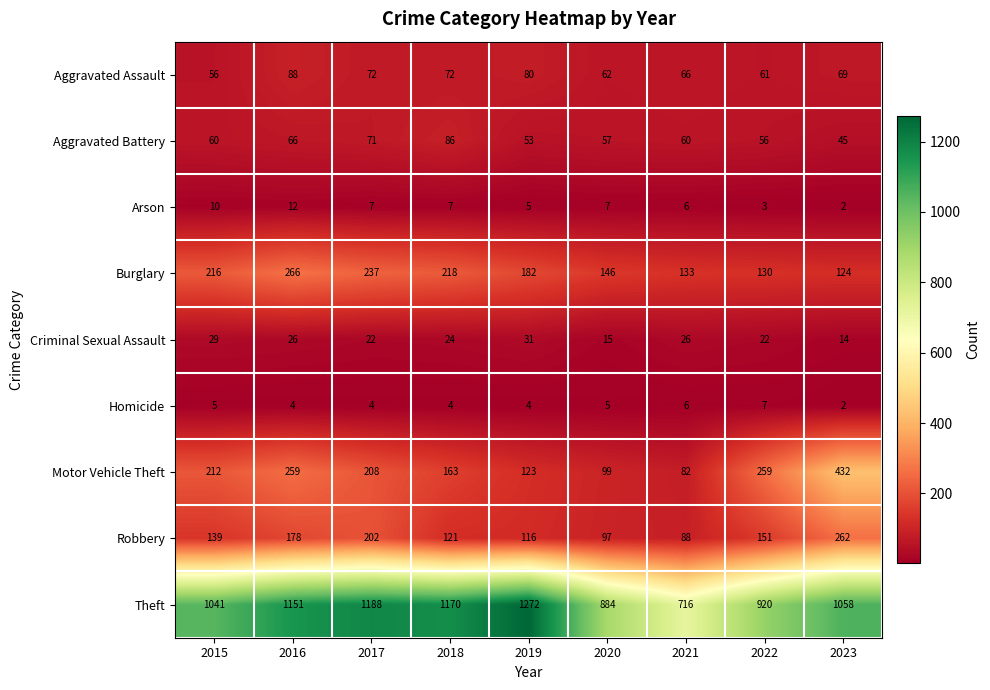

What is the spread (max minus min) of values at 2021?

710